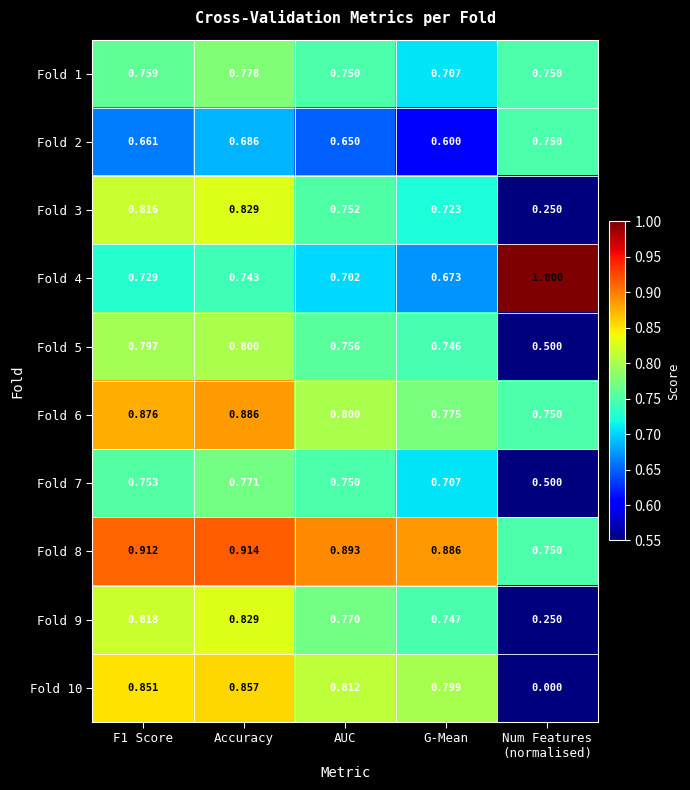

How many distinct data groups are displayed?

10